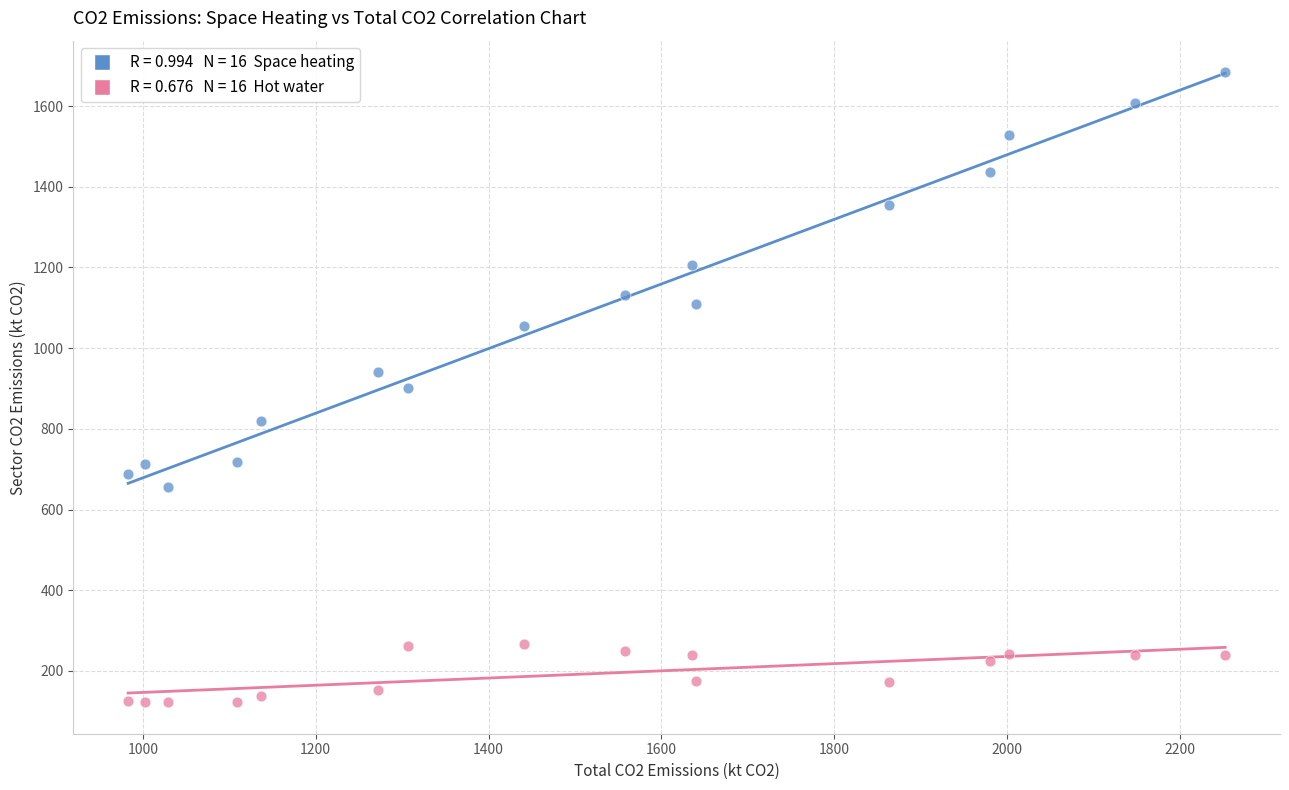

Across all data points, what is the range of X values (max minus min)?

1268.9